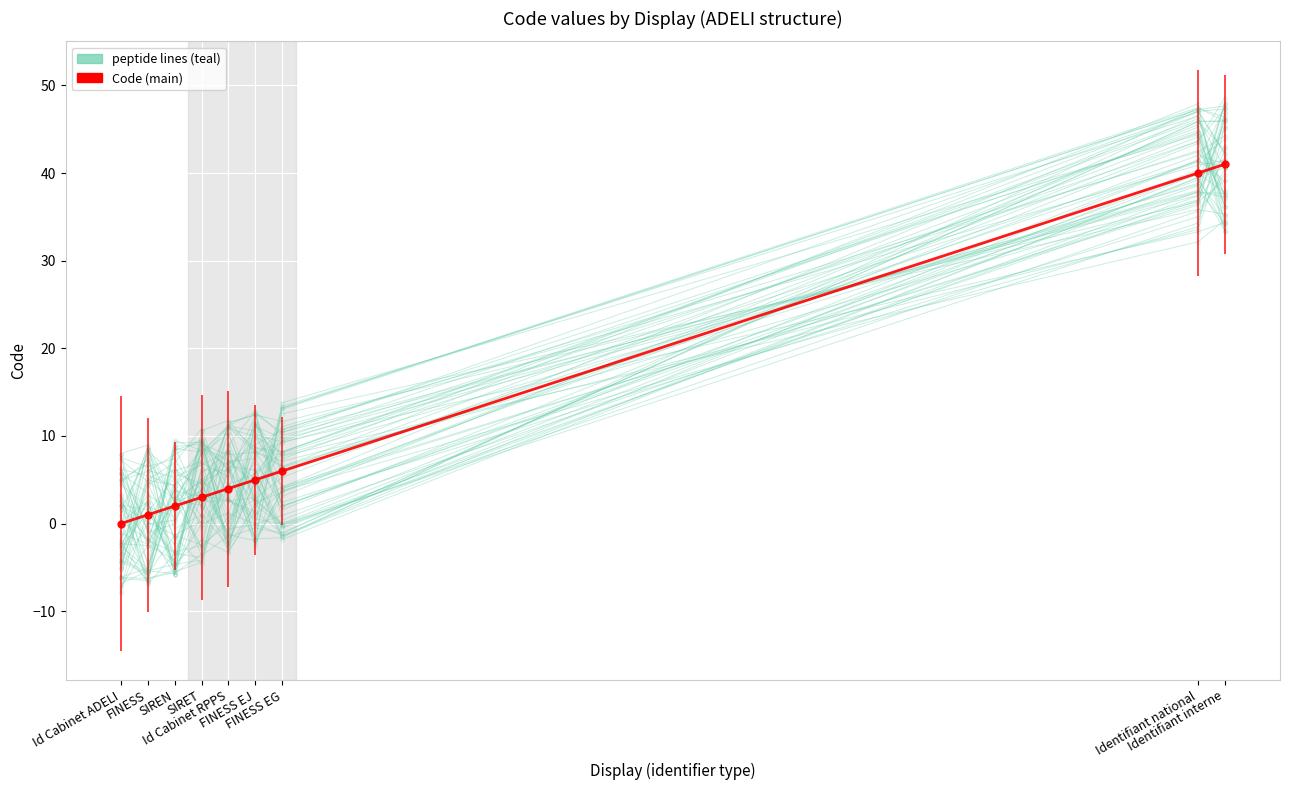

How many lines are shown in the chart?

2